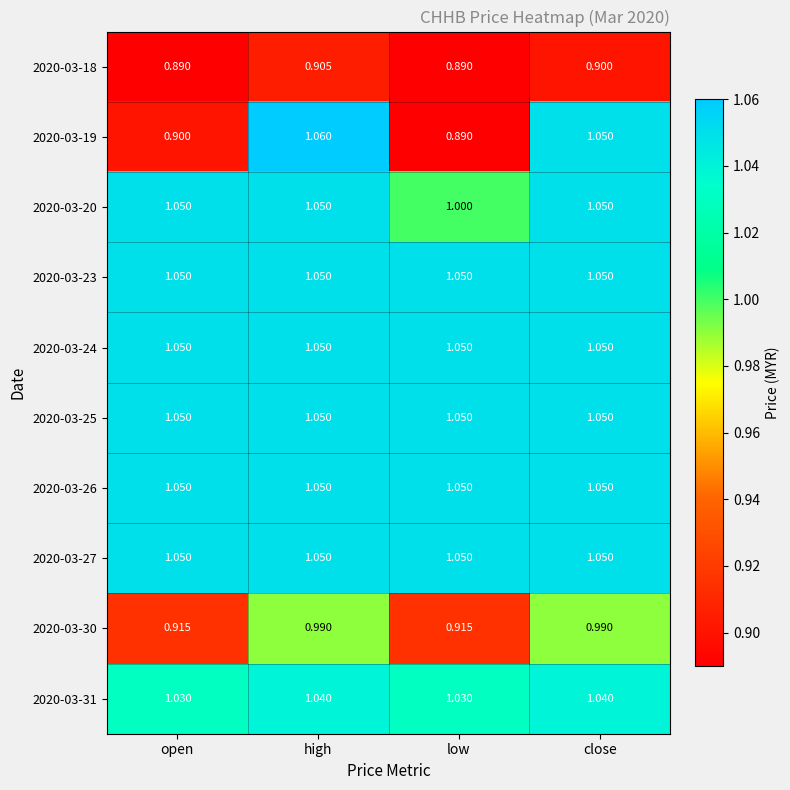

At which category is the sum across all series the highest?

high